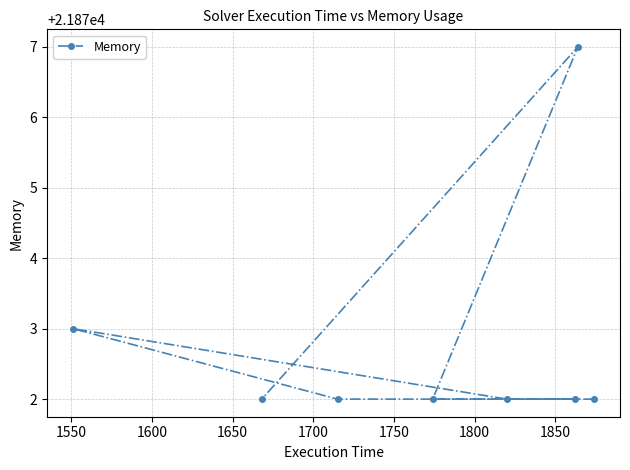

What is the value of the 4th point from the left?

21872